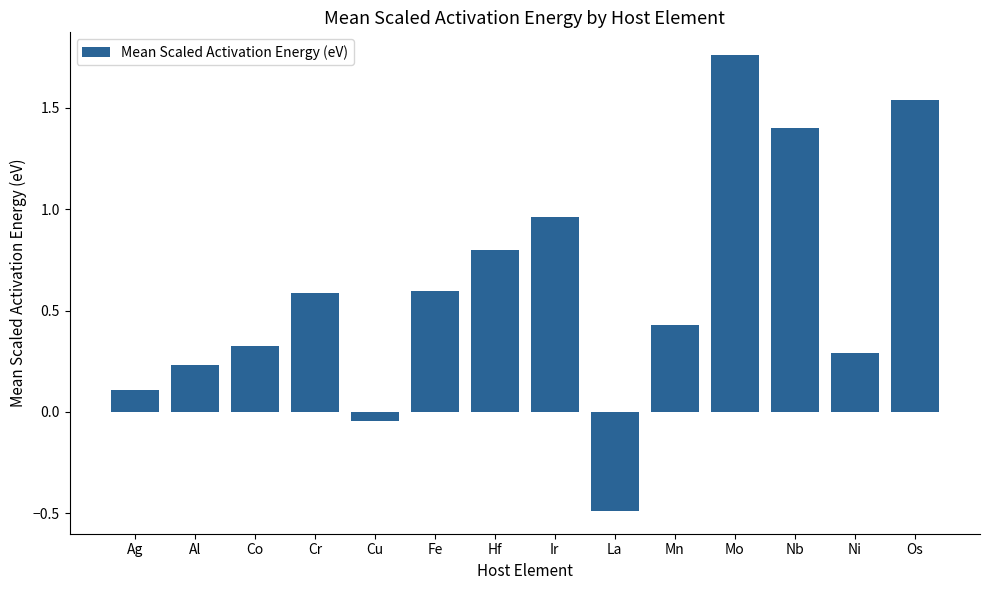

Is it true that the value at Al is 0.4?

False